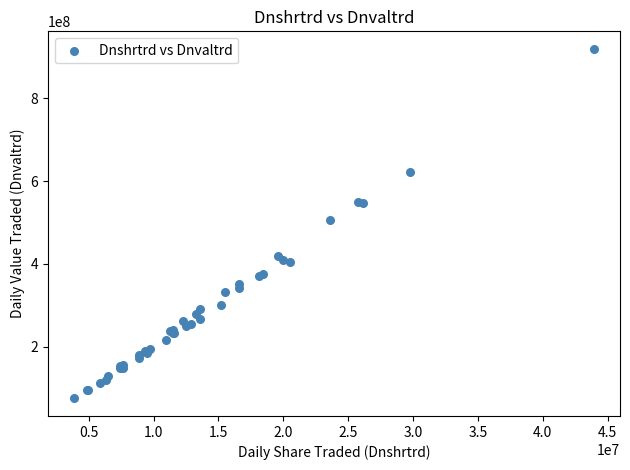

What Y value in the scatter plot is closest to 497022821?

506413189